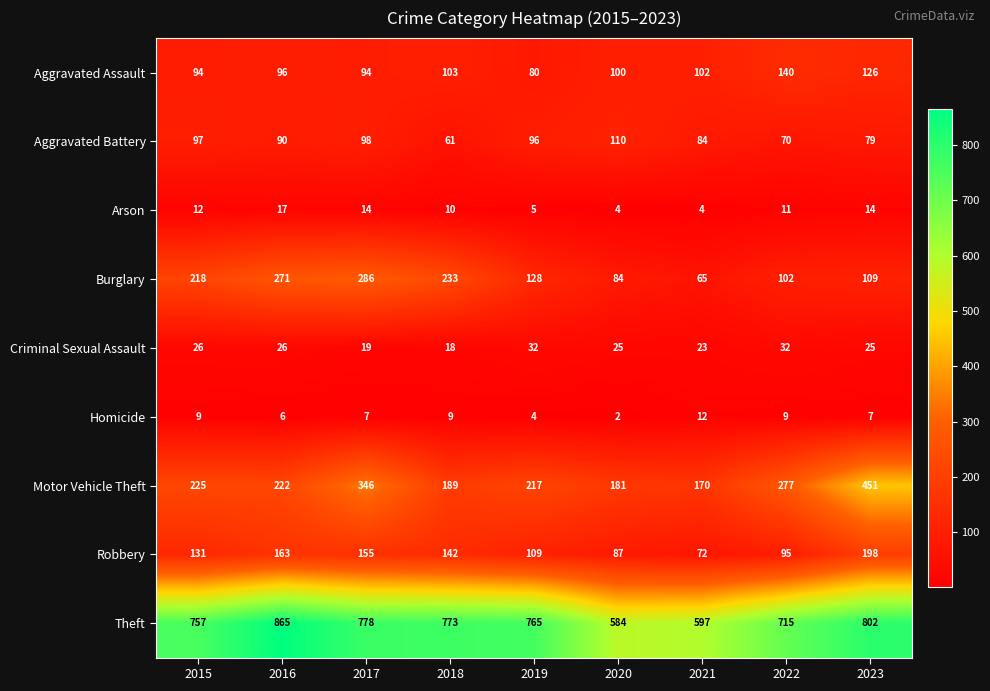

List the series in order of their peak value, lowest first.

Homicide, Arson, Criminal Sexual Assault, Aggravated Battery, Aggravated Assault, Robbery, Burglary, Motor Vehicle Theft, Theft